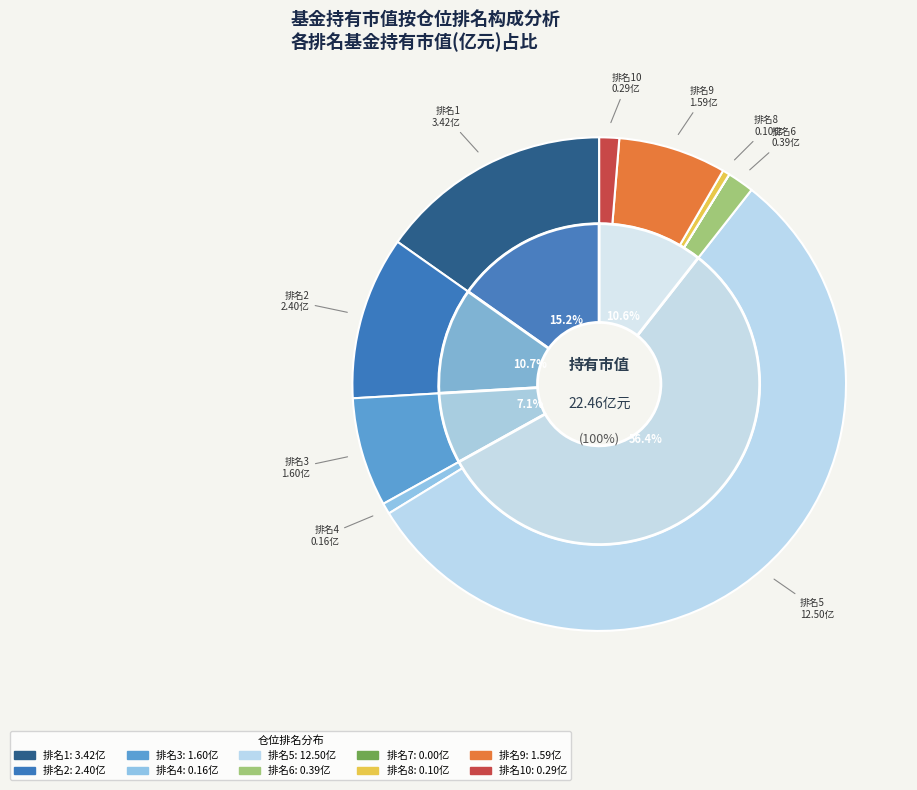

The 4 slice represents 13% of the pie. True or false?

False